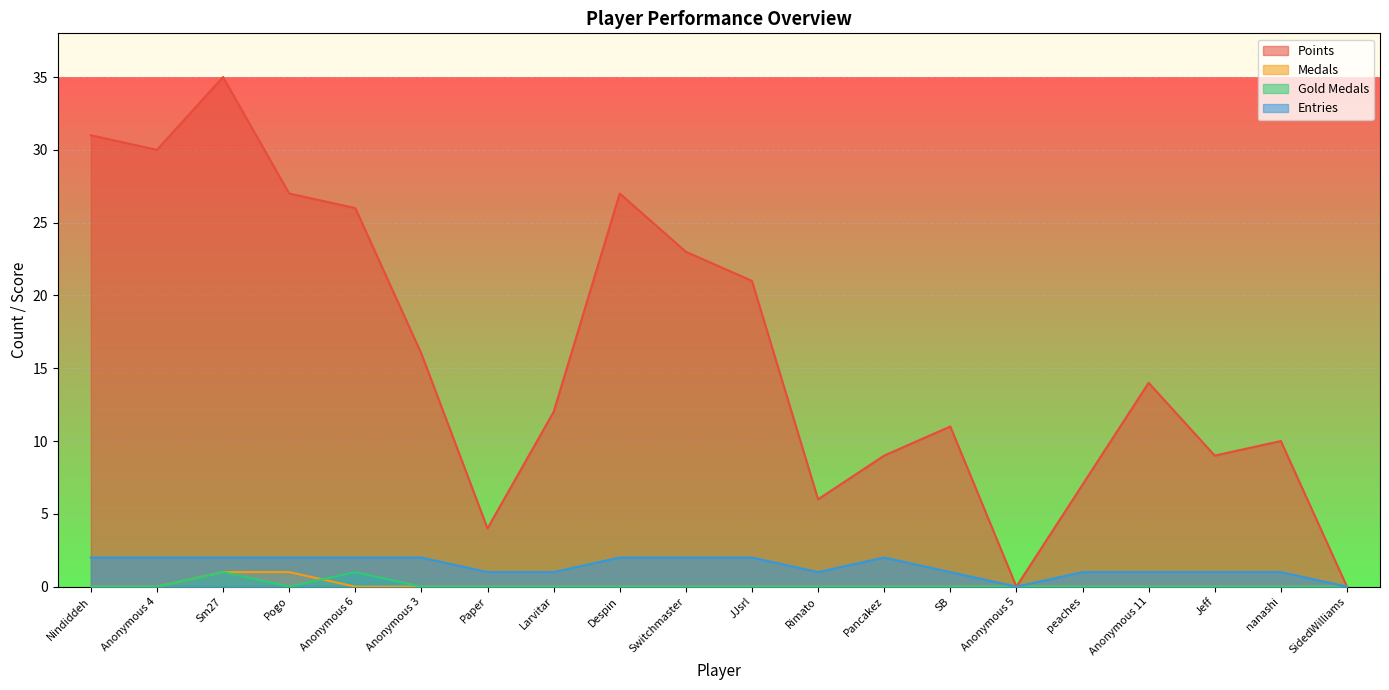

At Nindiddeh, list the series in order from smallest to largest.

Medals, Gold Medals, Entries, Points